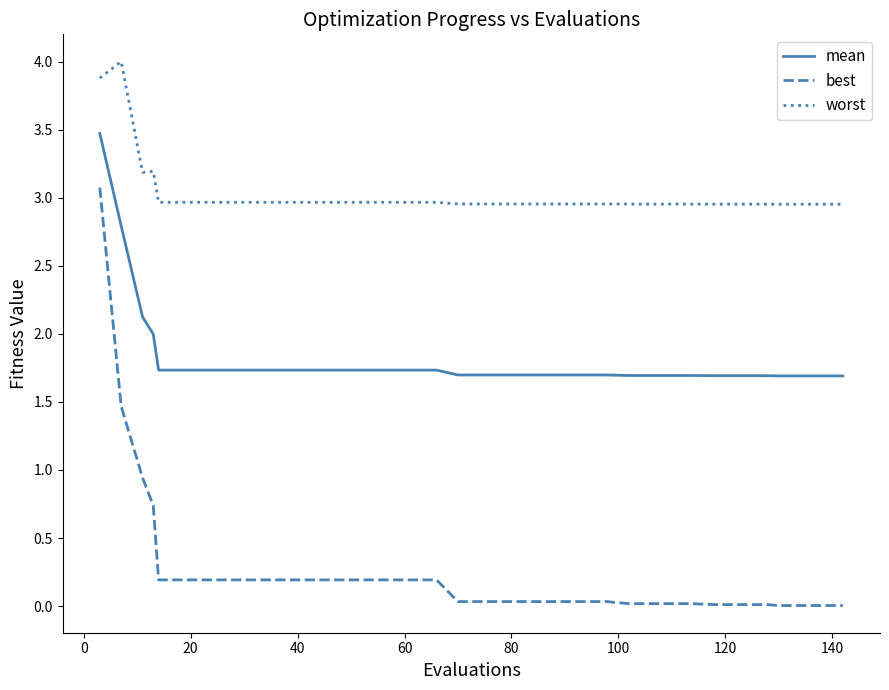

At how many categories does at least one series exceed 3?

4